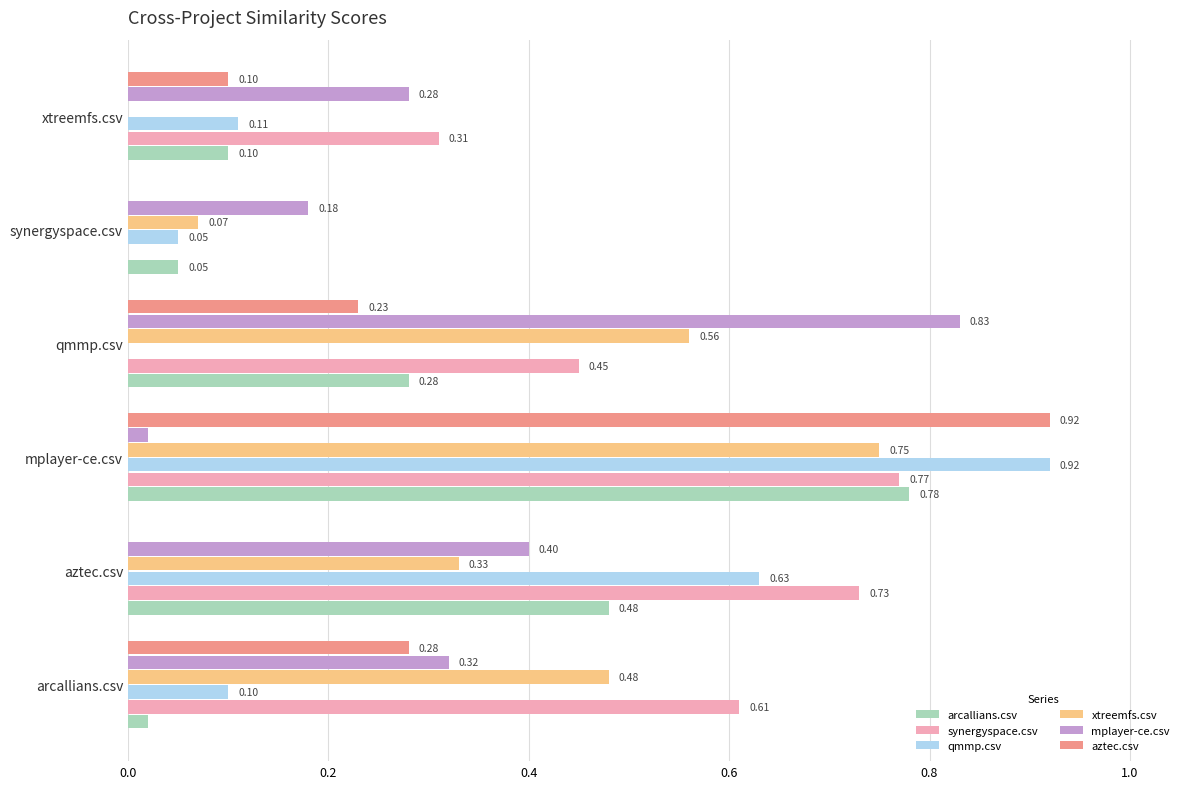

How many synergyspace.csv values are between 0 and 1?

6